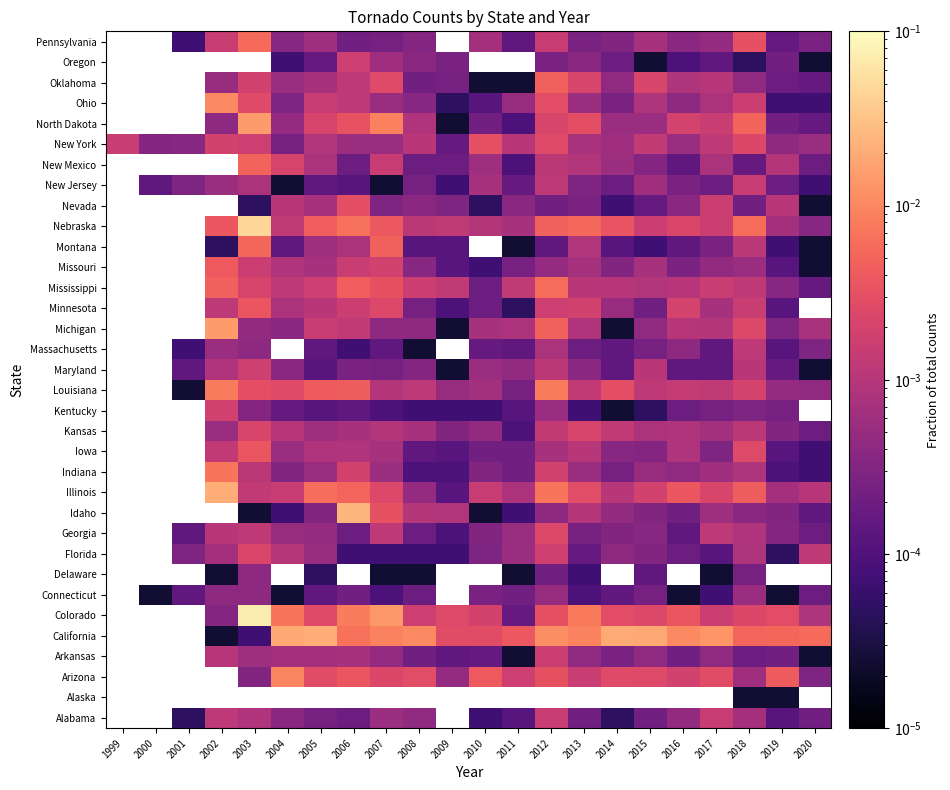

How many data points in Colorado are above 0?

19